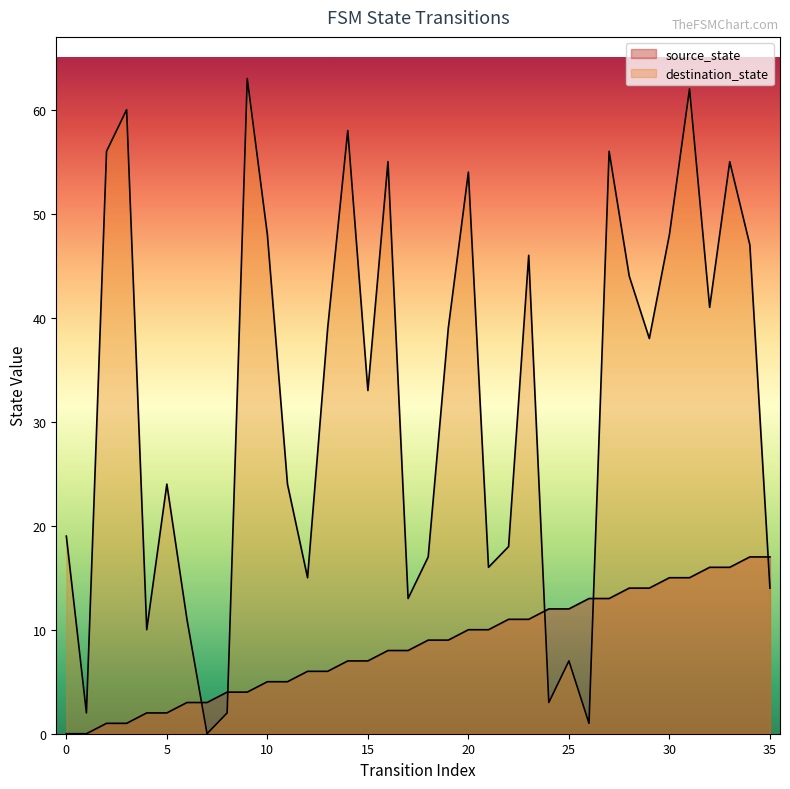

Which series has the largest total across all categories?

destination_state